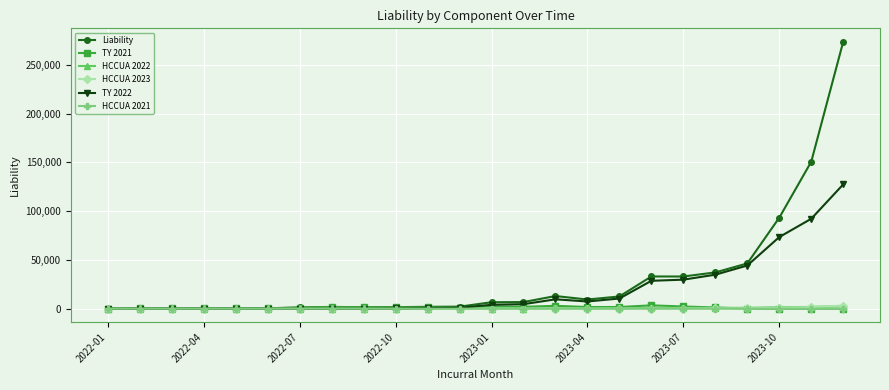

At how many categories does at least one series exceed 53371?

3